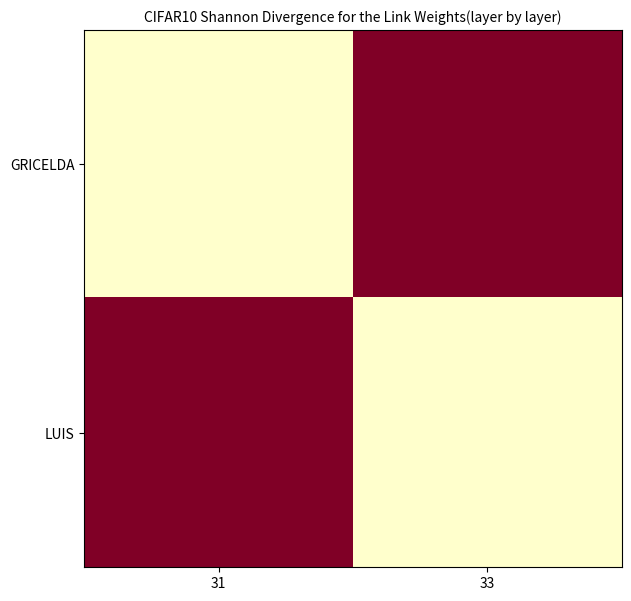

Reading right to left, what are all the values shown in this chart?

GRICELDA: 33=0	31=1
LUIS: 33=1	31=0